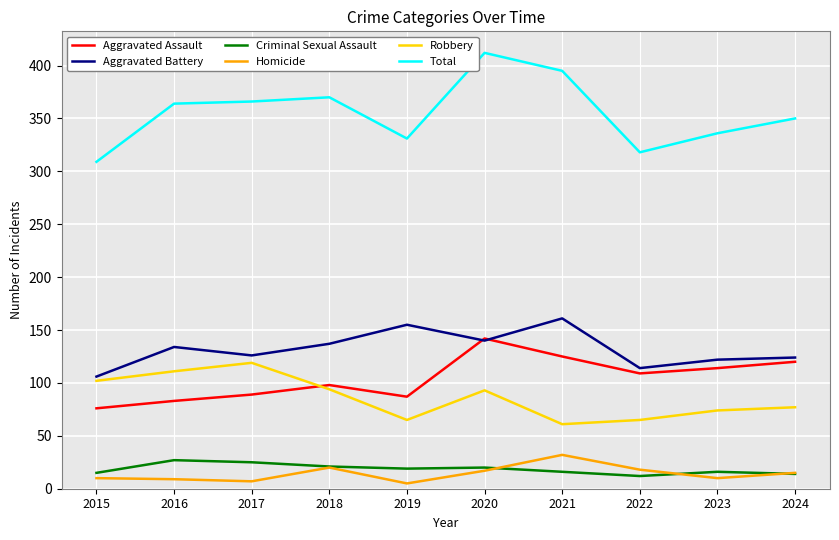

What is the difference between the highest and lowest values at 2021?

379